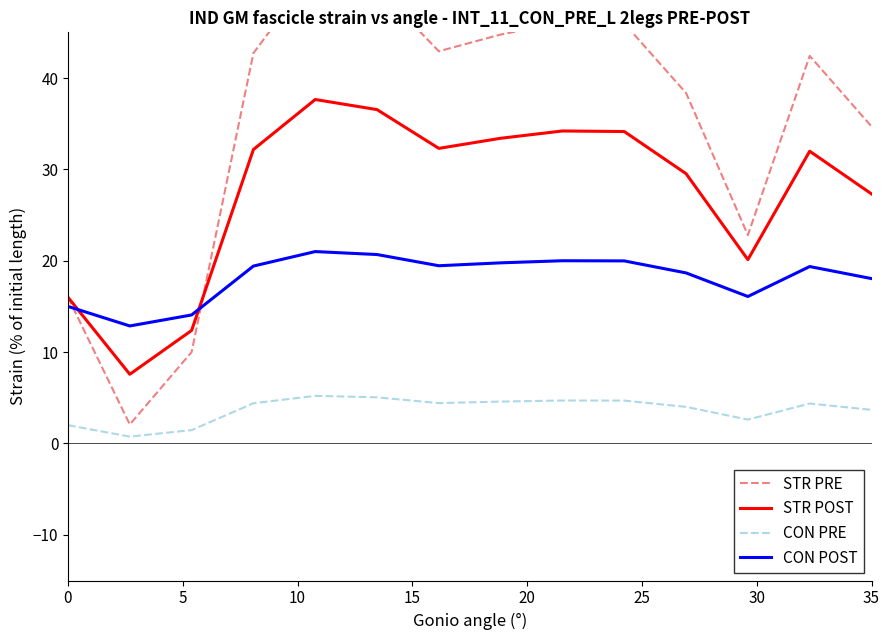

Is it true that STR POST equals 5.7 at 0?

False